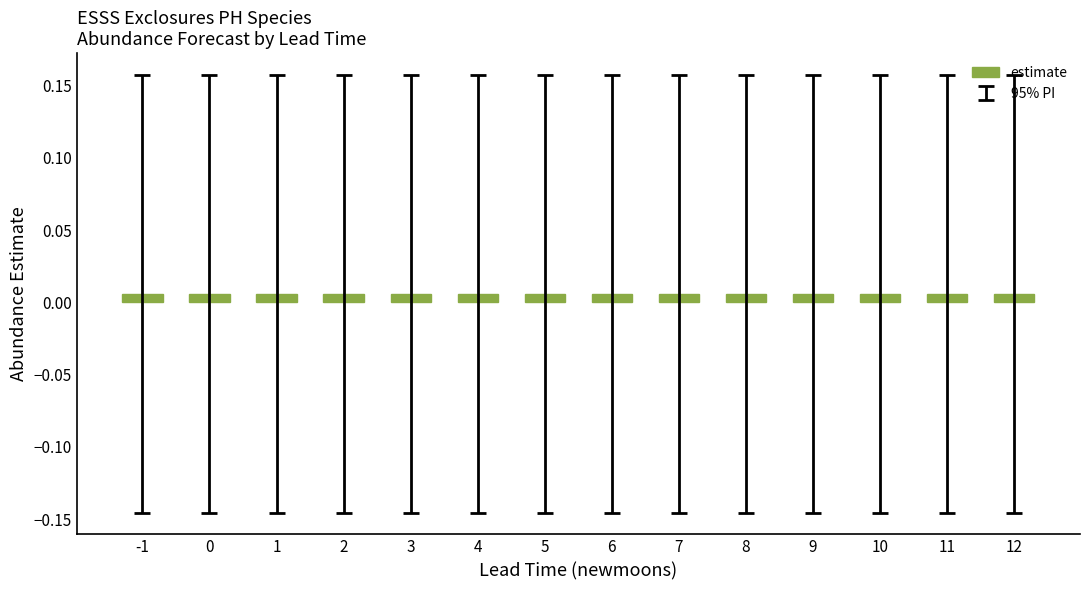

Is it true that lower_pi equals -0.1 at 6?

False